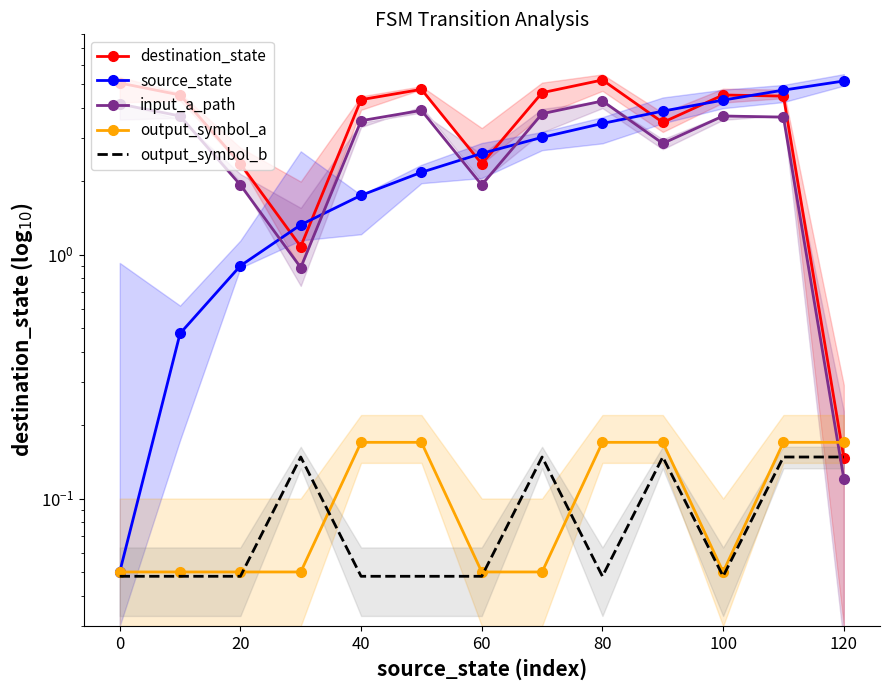

At 0, list the series in order from largest to smallest.

destination_state, input_a_path, source_state, output_symbol_a, output_symbol_b